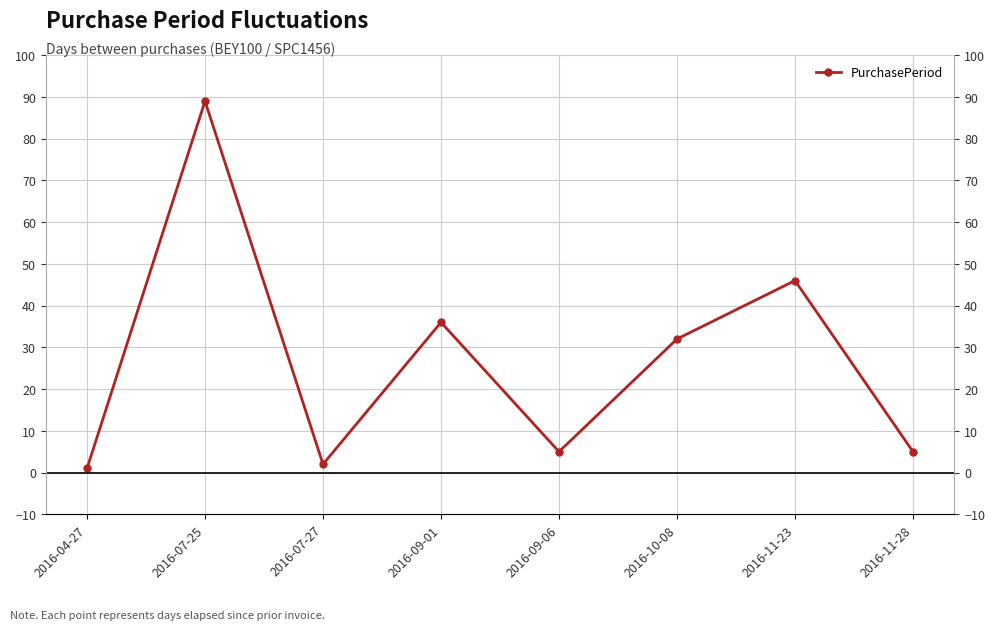

What is the average value?

27